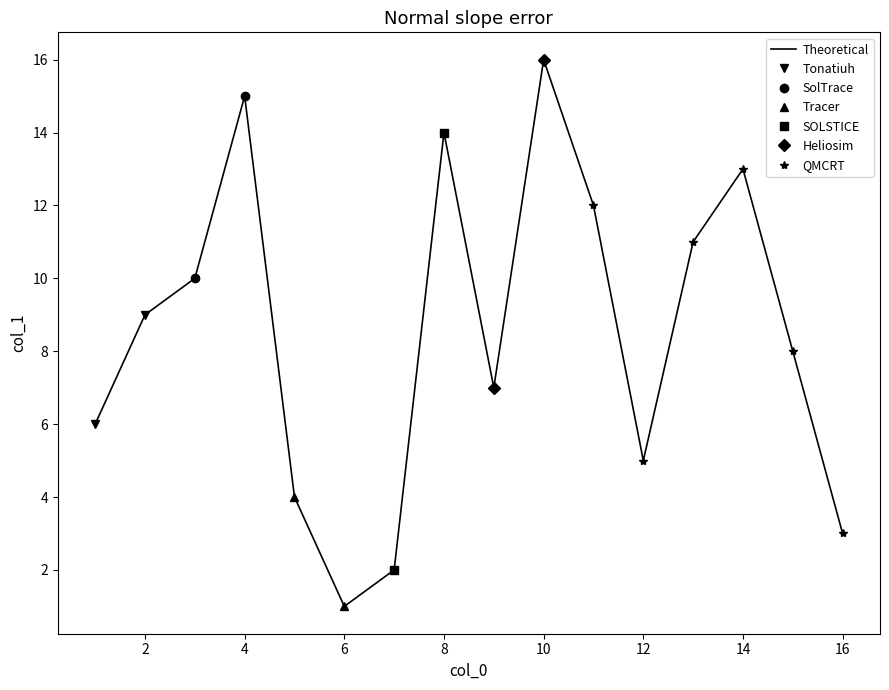

Which category has the highest value in the Theoretical series?

10